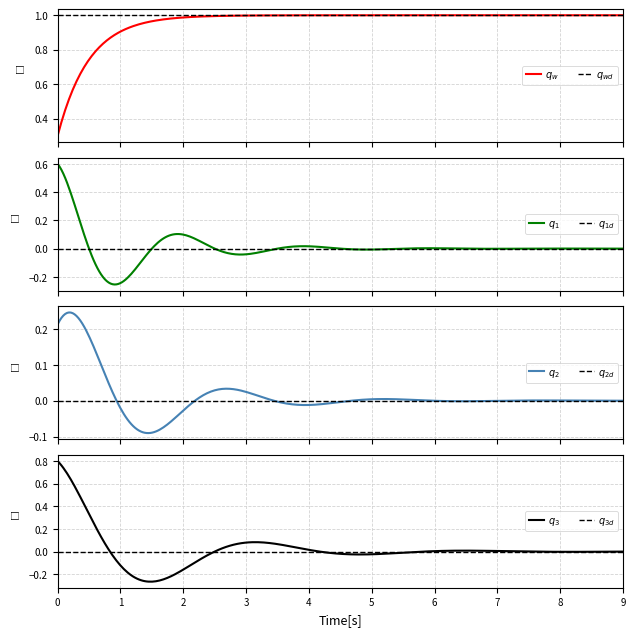

How many categories are shown in the chart?

3